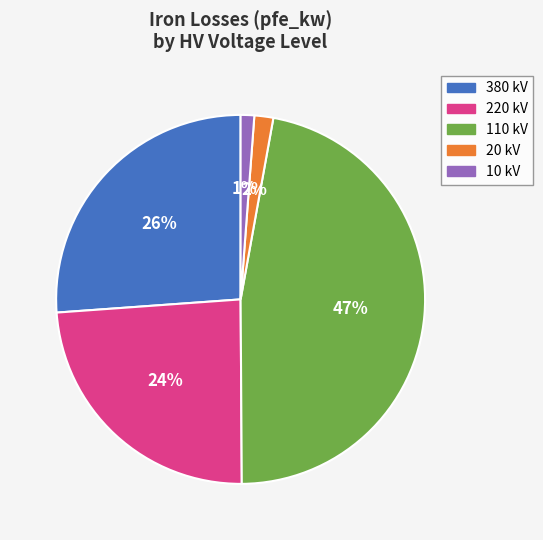

To the nearest percent, what is the average slice percentage?

20%